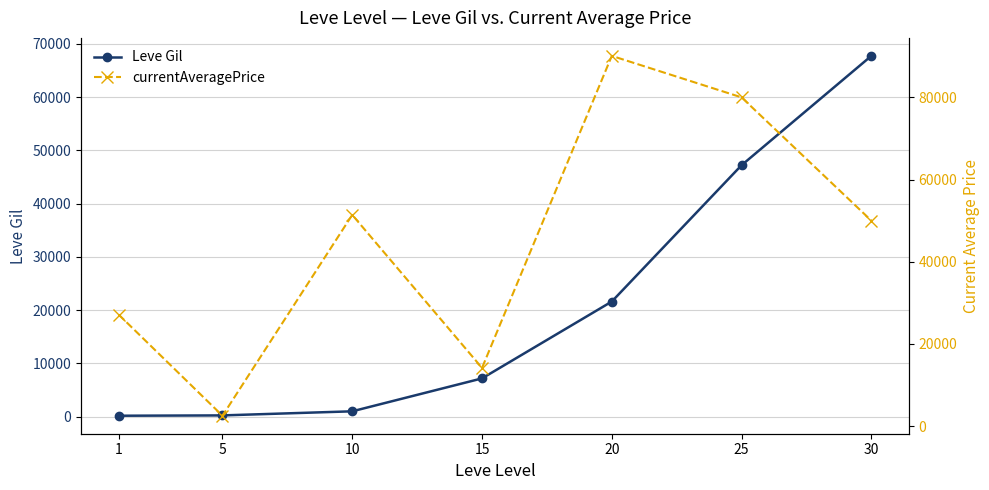

After their last crossing, which series has the higher values: currentAveragePrice or Leve Gil?

Leve Gil